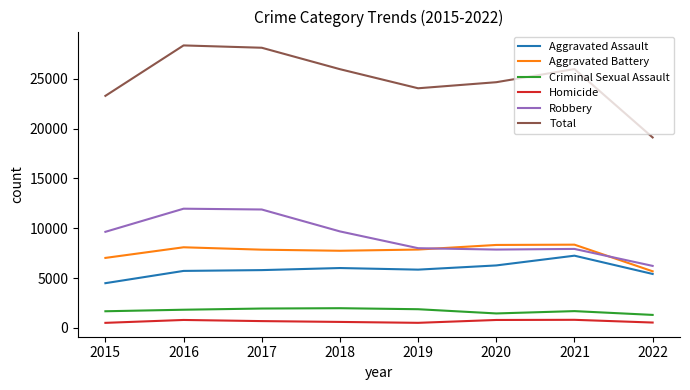

Is the value of Homicide at 2021 greater than the value of Aggravated Battery at 2017?

No